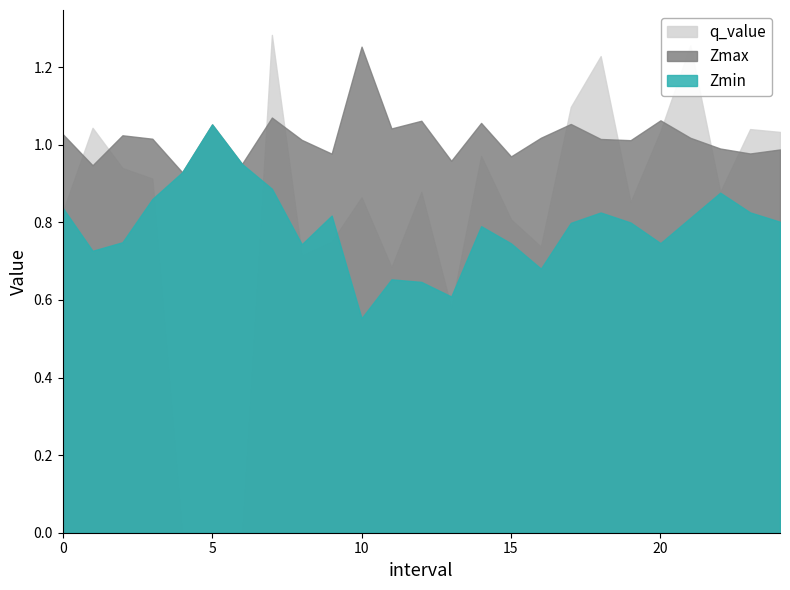

What is the difference between the second highest and minimum values in the q_value series?

1.3